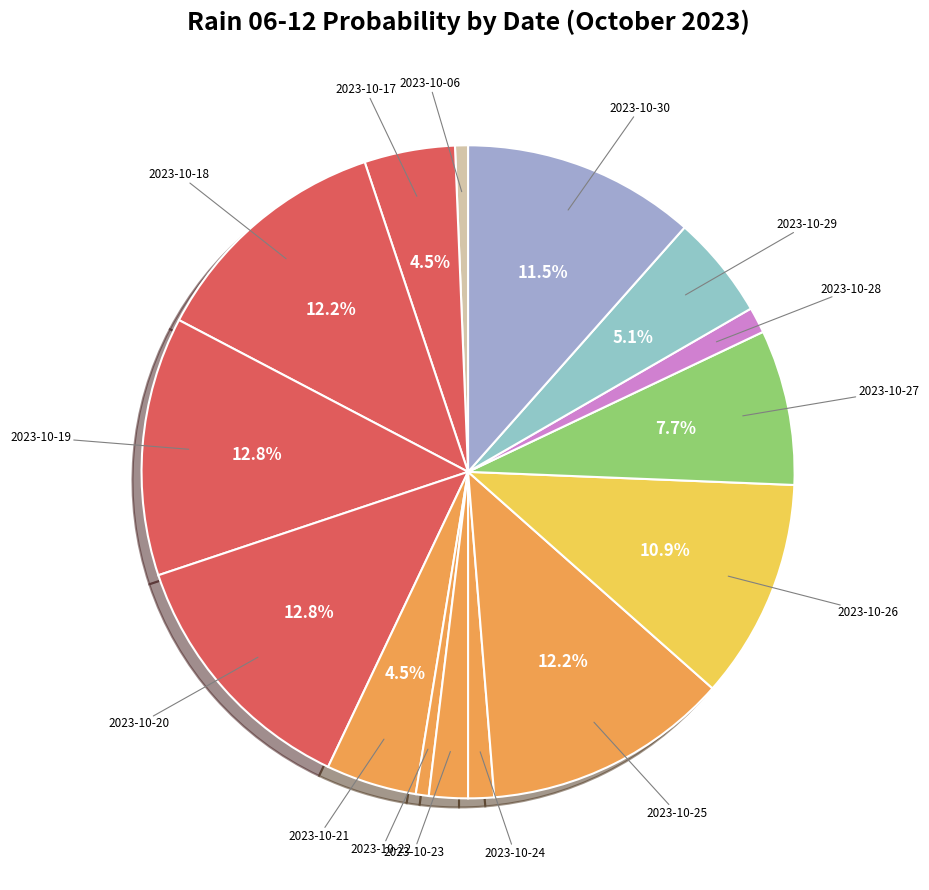

Count the number of slices in the pie.

15